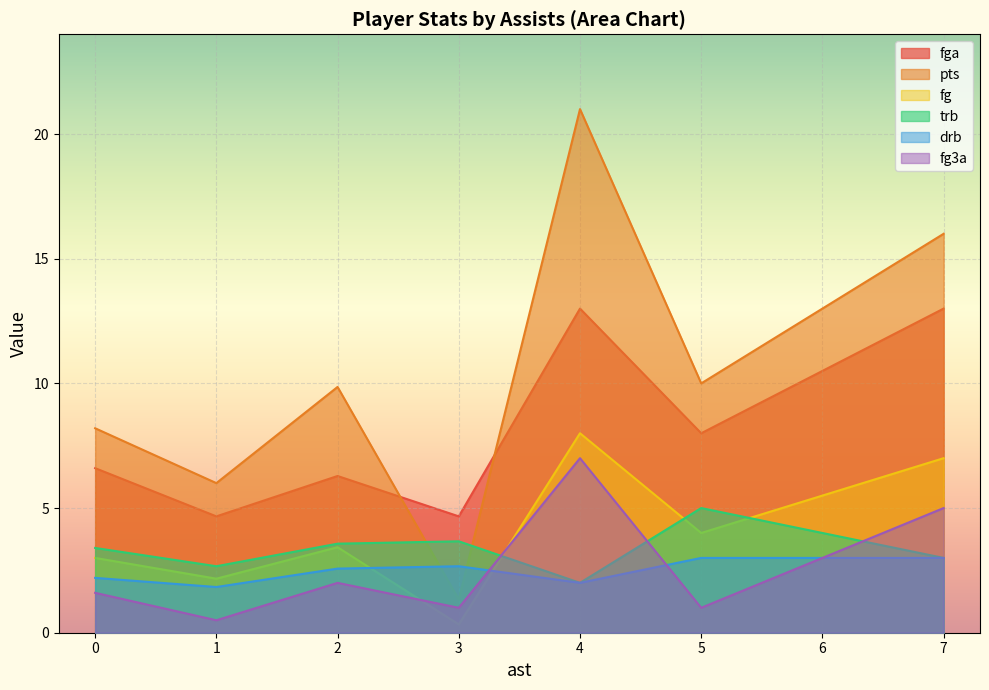

Is it true that fga equals 4.7 at 3?

True